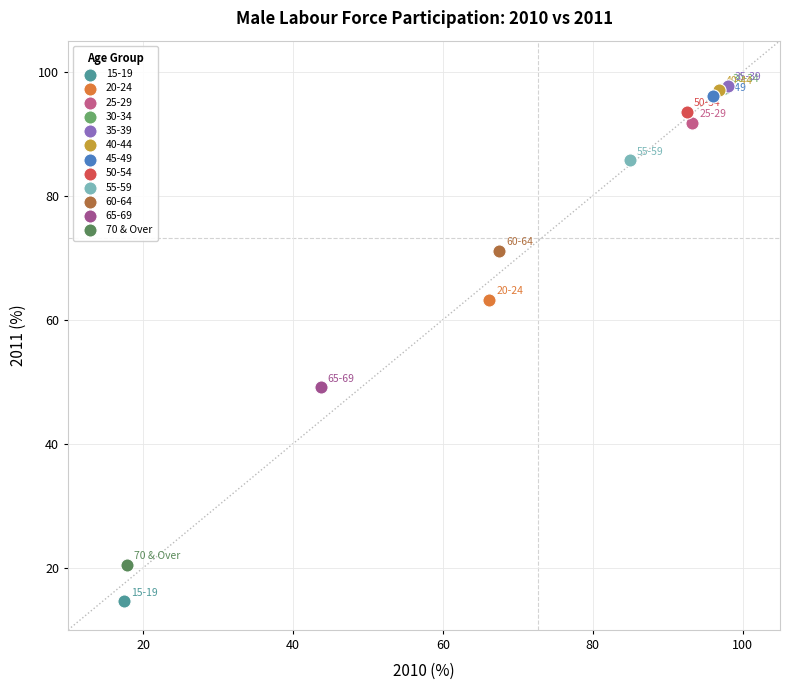

What are all the series names shown in the legend?

15-19, 20-24, 25-29, 30-34, 35-39, 40-44, 45-49, 50-54, 55-59, 60-64, 65-69, 70 & Over